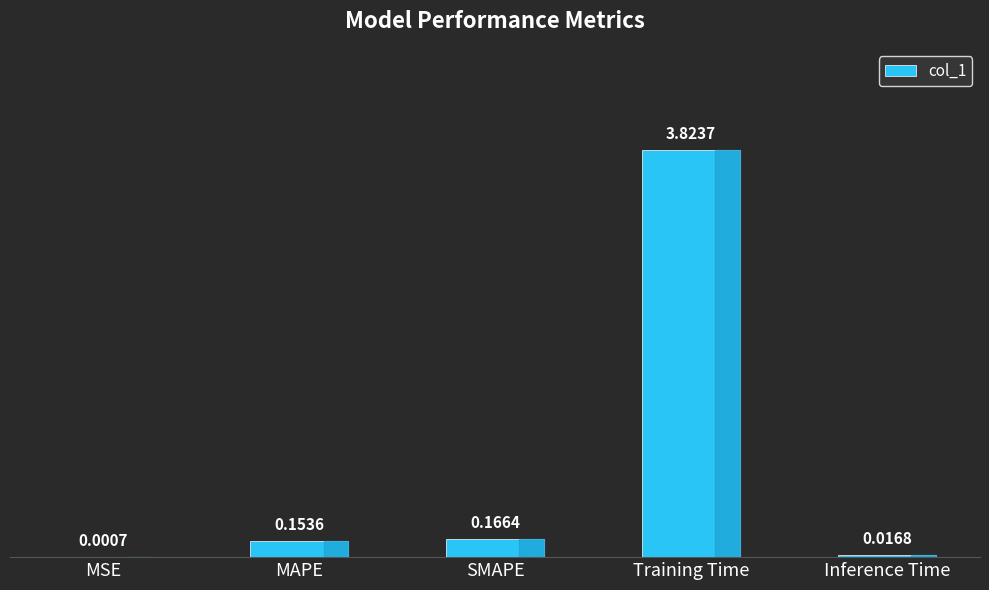

What is the change in value from MSE to SMAPE?

+0.2